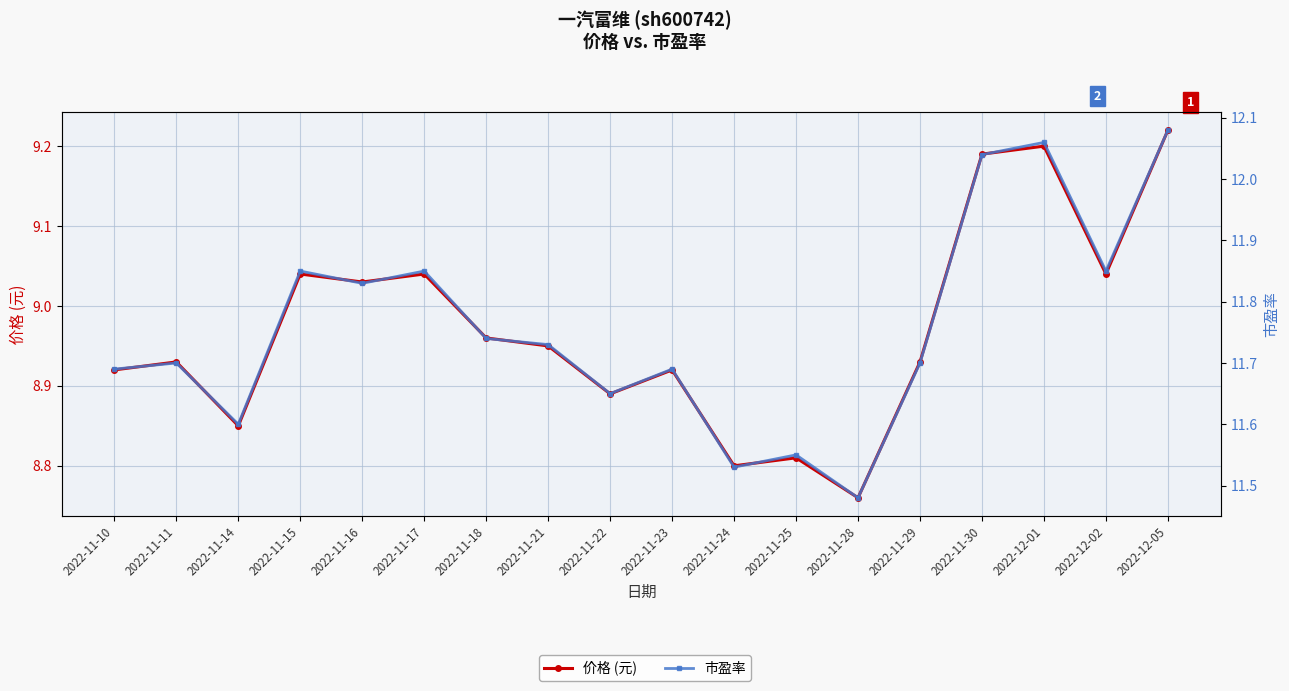

At how many categories does at least one series exceed 11?

18